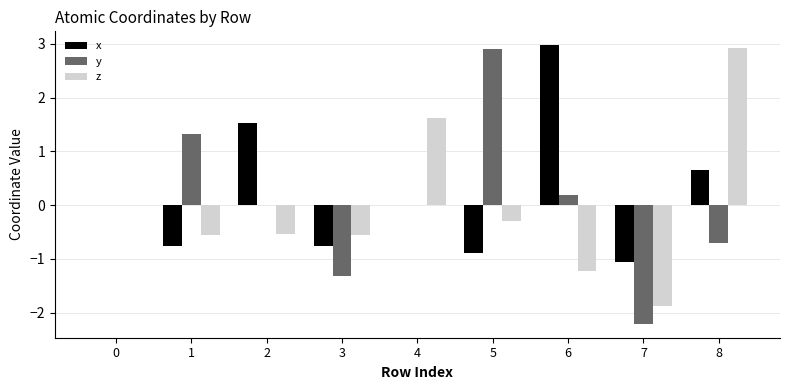

The value of z at 8 is 2.9. True or false?

True